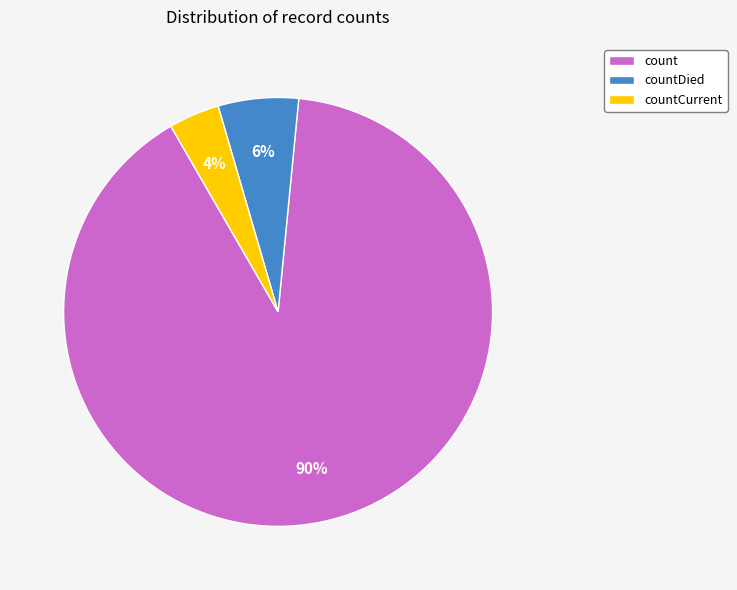

Which slice is the smallest?

countCurrent